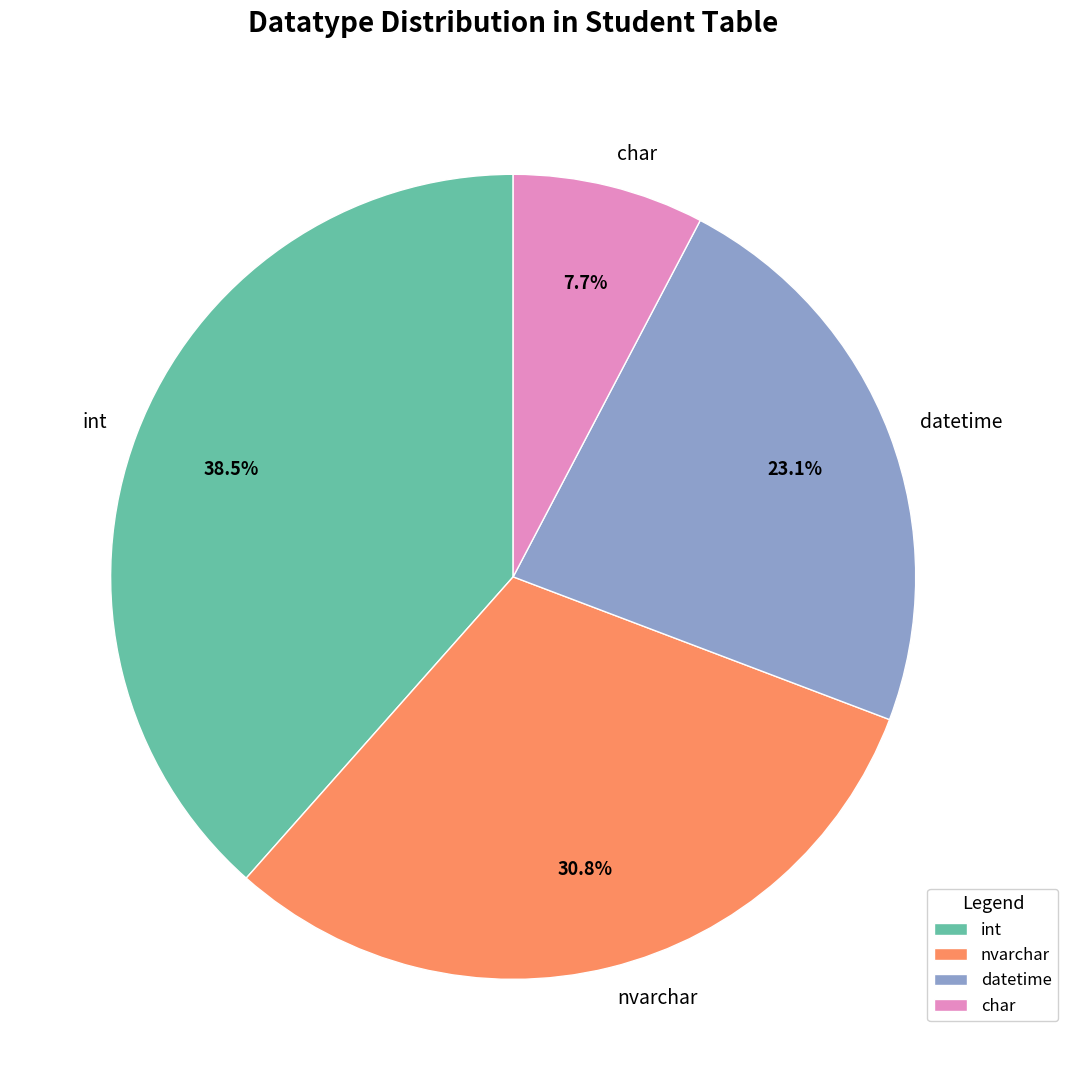

Approximately how many times larger is the value at nvarchar compared to datetime?

1.3